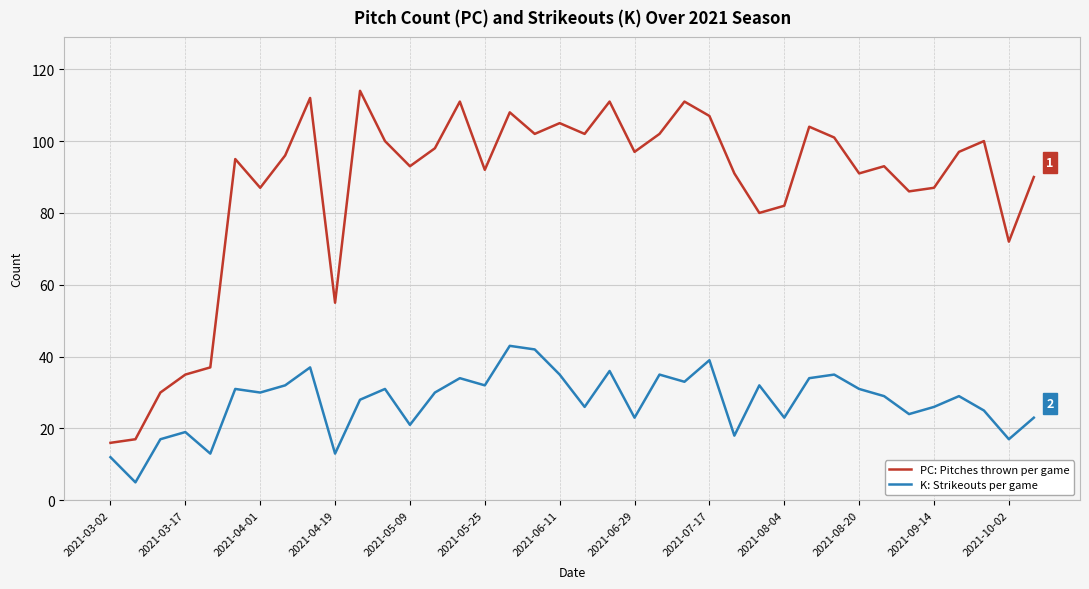

How many interior local peaks does the PC: Pitches thrown per game series have?

11